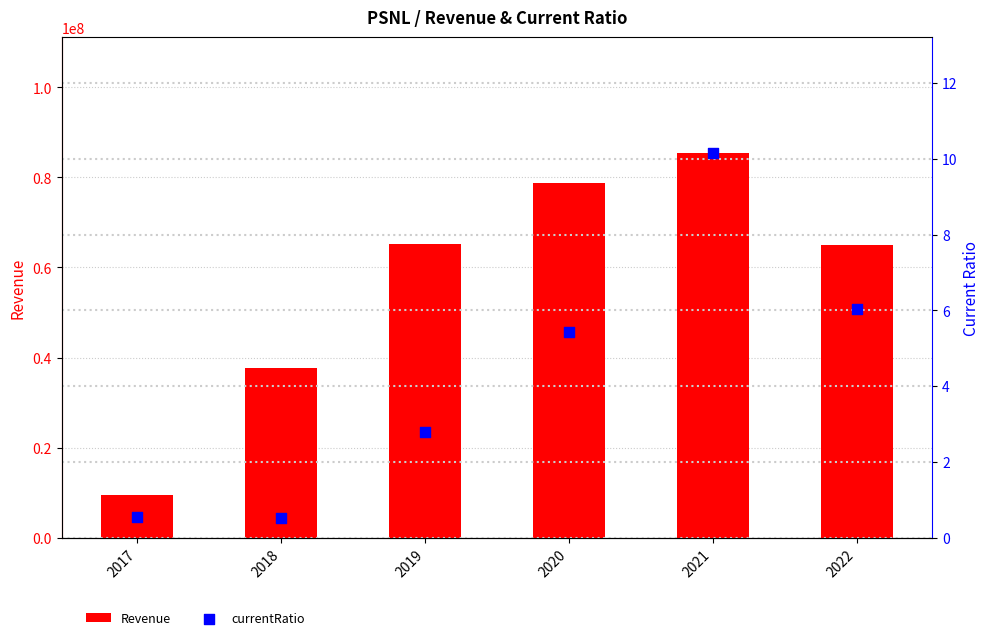

Is the value of Revenue at 2022 greater than the value of currentRatio at 2020?

Yes